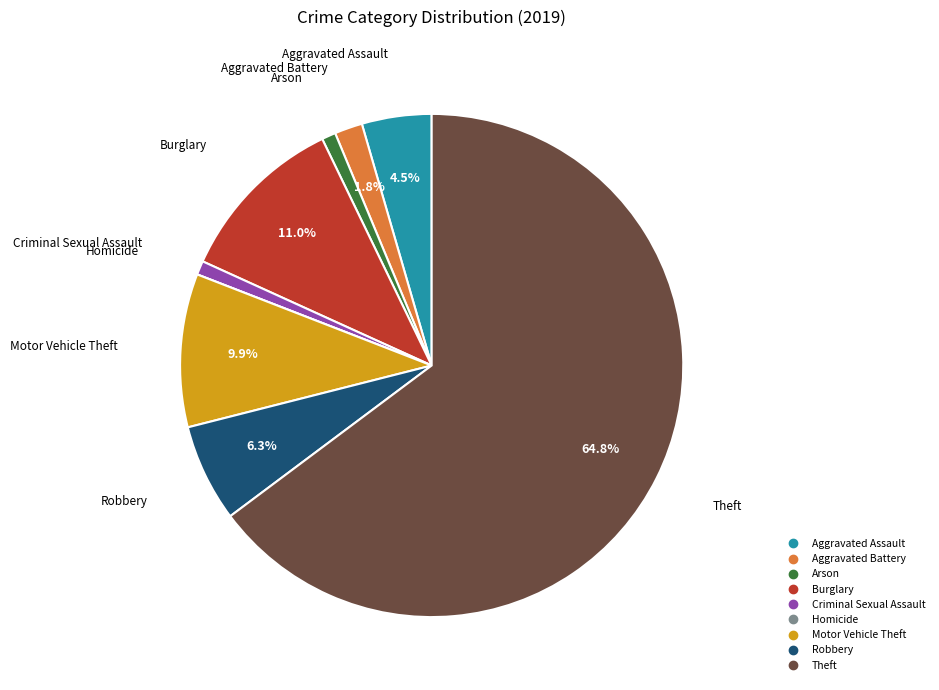

Which category has the biggest portion of the pie?

Theft